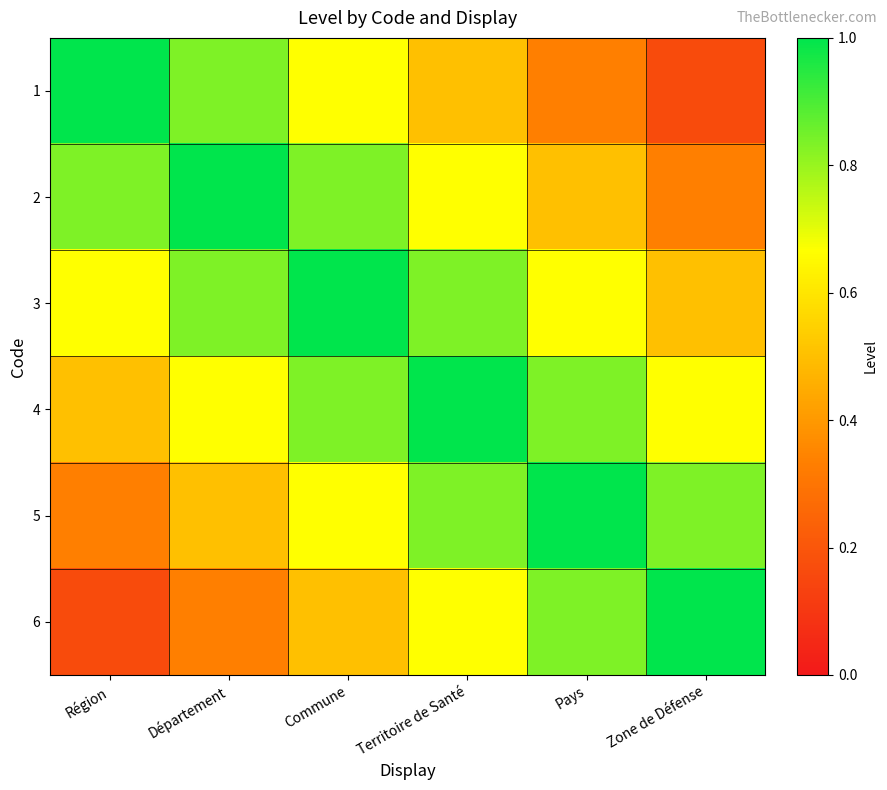

How many categories are shown in the chart?

6